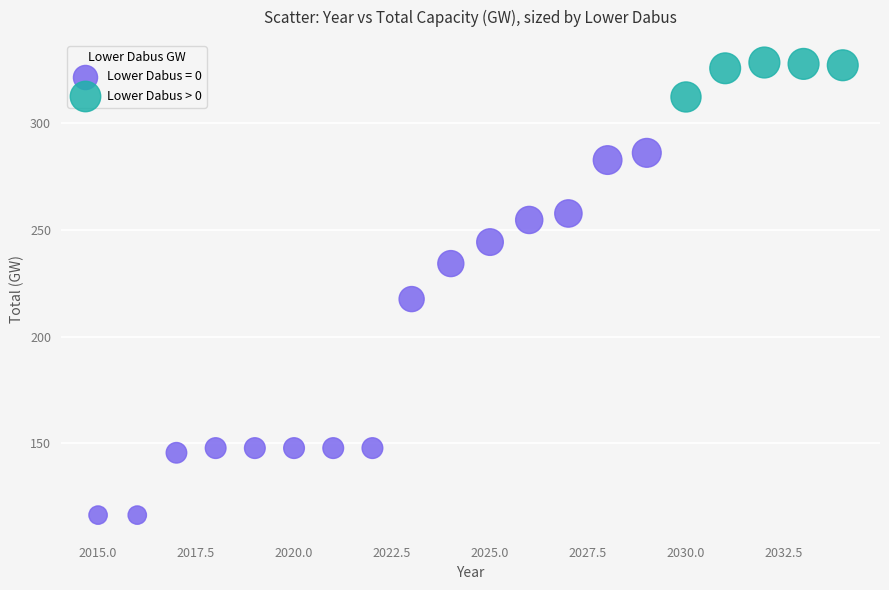

Which series reaches the maximum Y coordinate?

Lower Dabus > 0